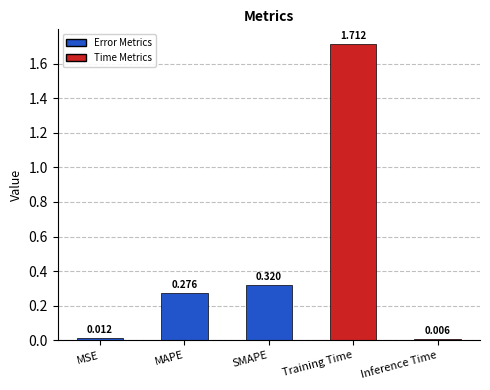

Rank the categories by value from lowest to highest.

Inference Time, MSE, MAPE, SMAPE, Training Time